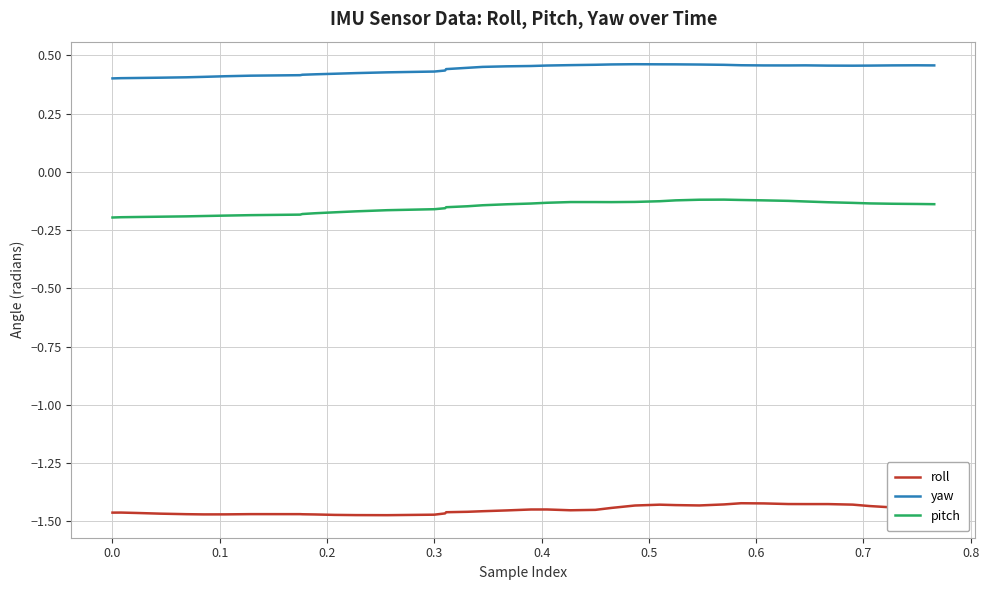

Rank the series by their average value, from highest to lowest.

yaw, pitch, roll